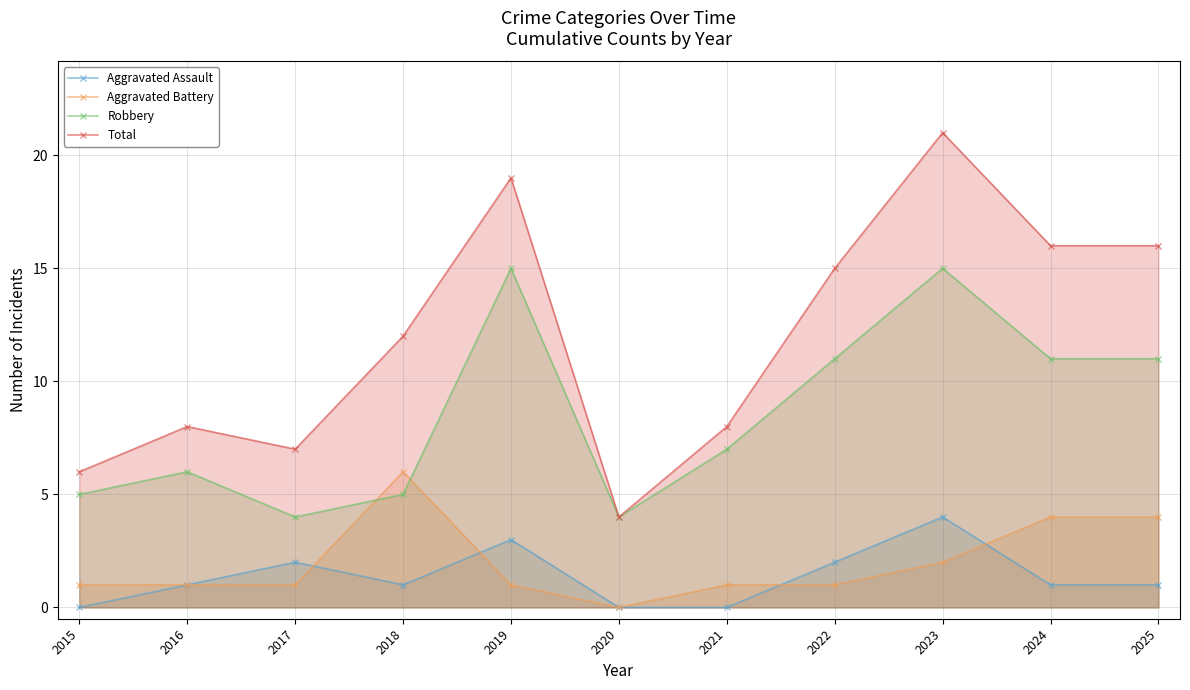

Reading left to right, list all the values displayed in this chart.

Aggravated Assault: 2015=0	2016=1	2017=2	2018=1	2019=3	2020=0	2021=0	2022=2	2023=4	2024=1	2025=1
Aggravated Battery: 2015=1	2016=1	2017=1	2018=6	2019=1	2020=0	2021=1	2022=1	2023=2	2024=4	2025=4
Robbery: 2015=5	2016=6	2017=4	2018=5	2019=15	2020=4	2021=7	2022=11	2023=15	2024=11	2025=11
Total: 2015=6	2016=8	2017=7	2018=12	2019=19	2020=4	2021=8	2022=15	2023=21	2024=16	2025=16